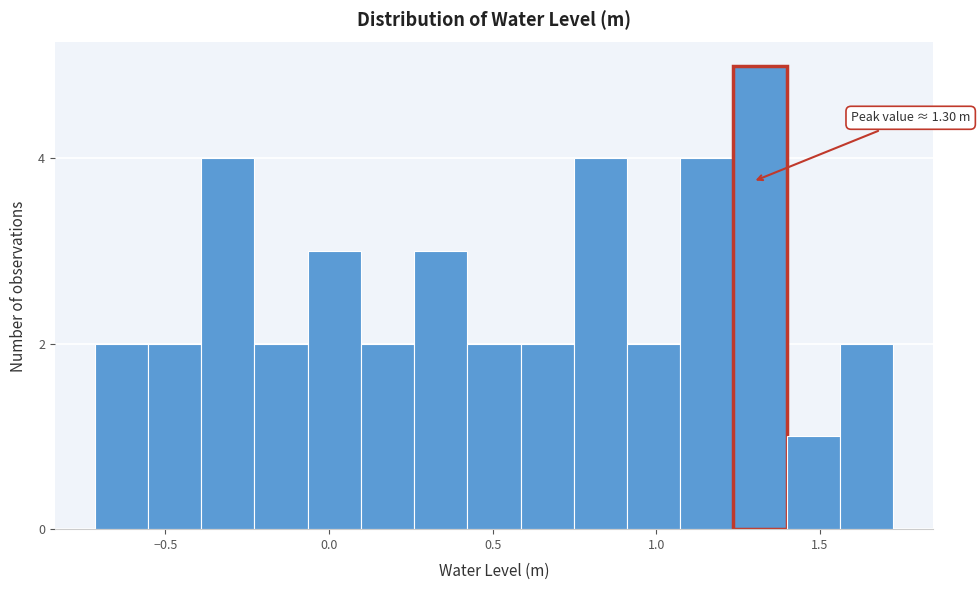

Read against the x-axis, roughly where is the centre of the tallest bar?

1.30